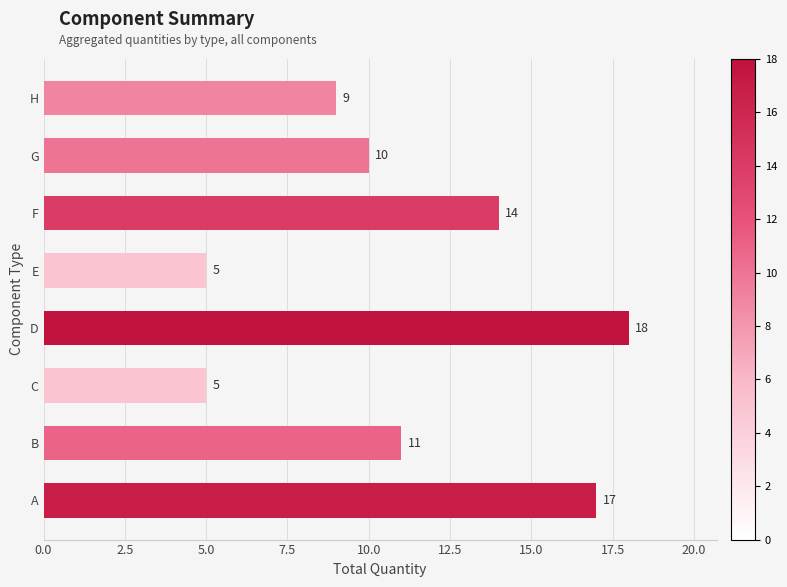

How many data points are less than 11?

4